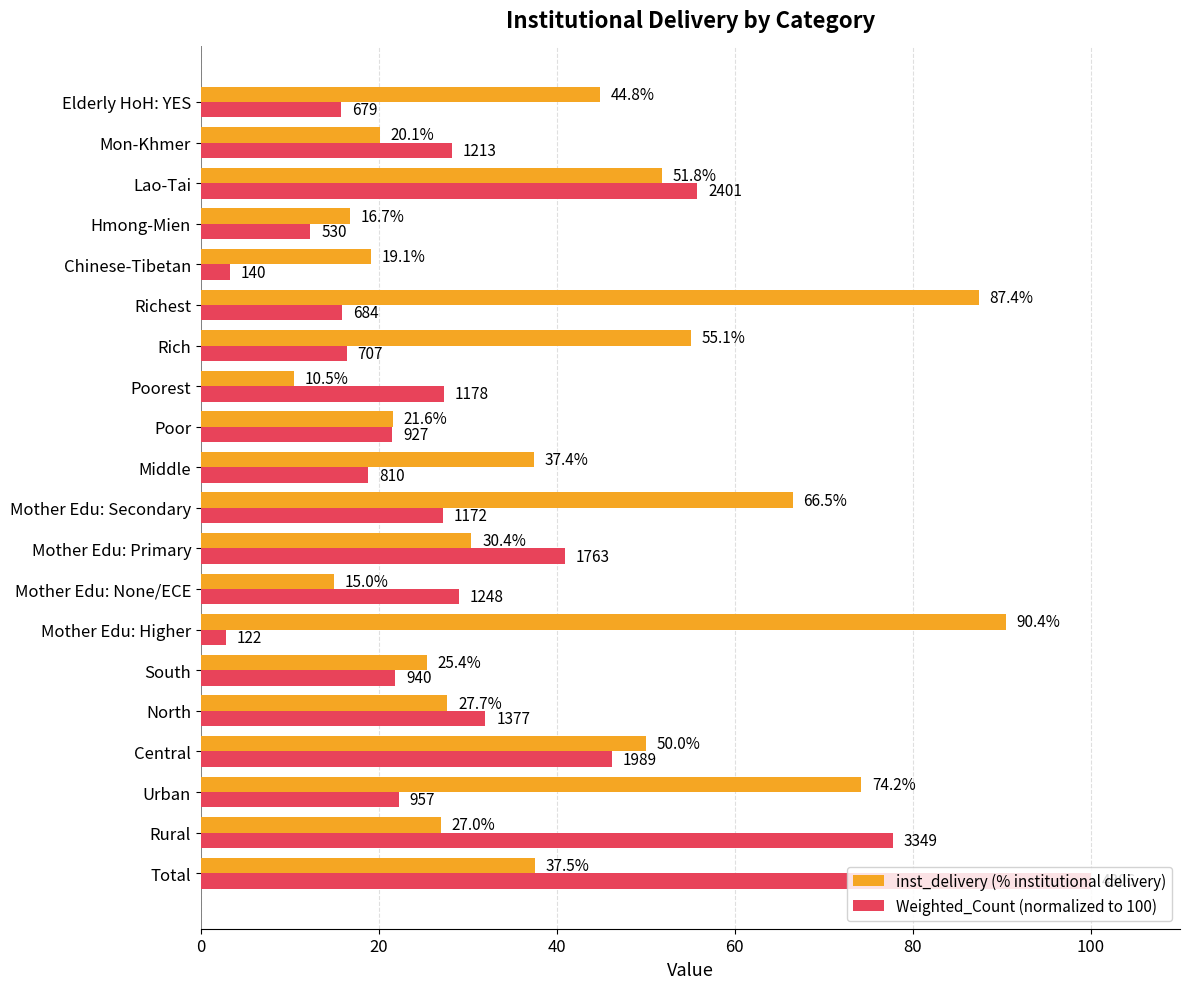

What is the minimum value for inst_delivery (% institutional delivery)?

10.5